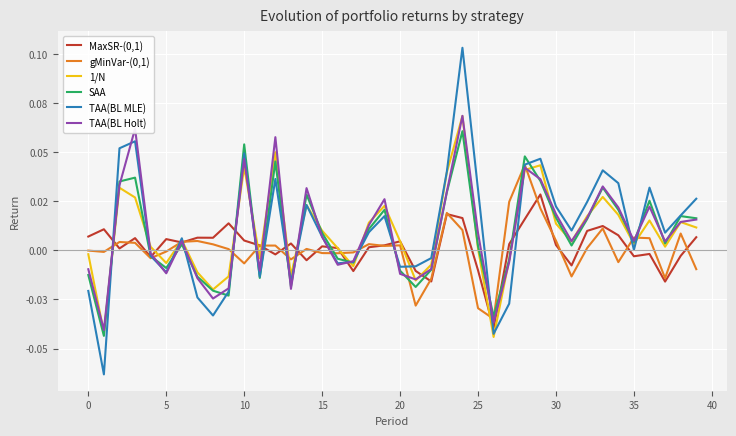

True or false: MaxSR-(0,1) and TAA(BL Holt) cross at least once.

True